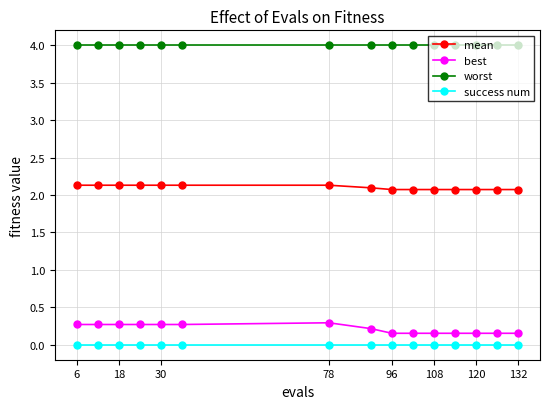

What is the value of the worst point at the 14th from the left?

4.0